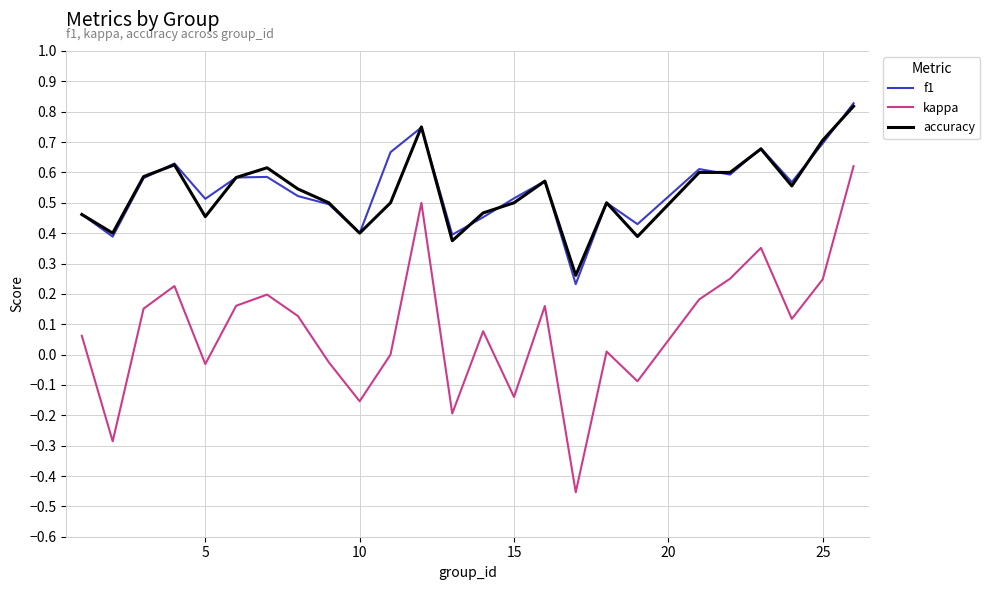

Which series has the widest spread of values?

kappa